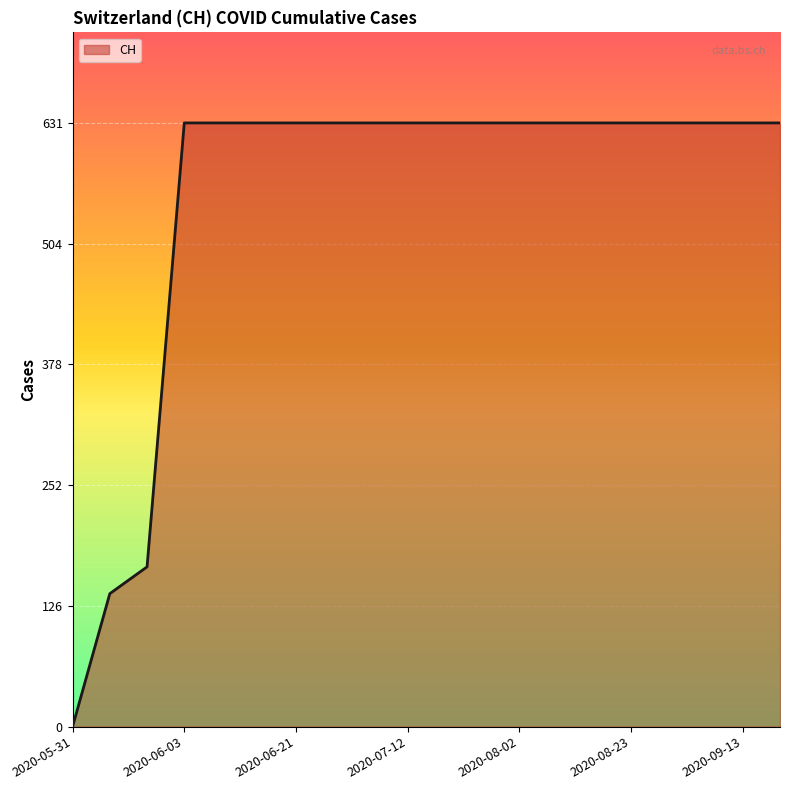

What is the maximum value shown in the chart?

631